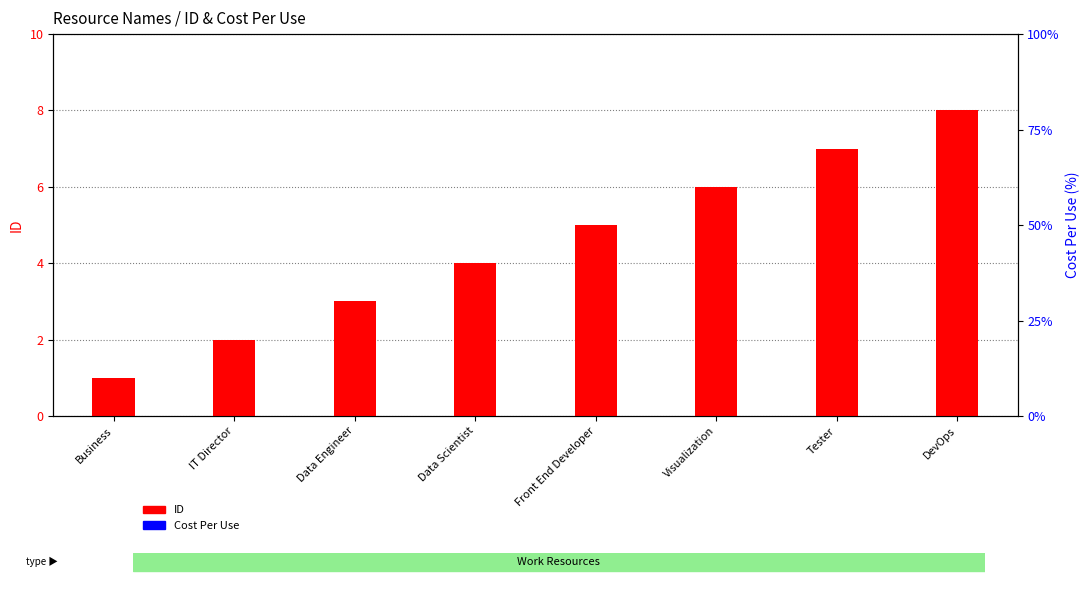

What is the lowest value of the ID series?

1